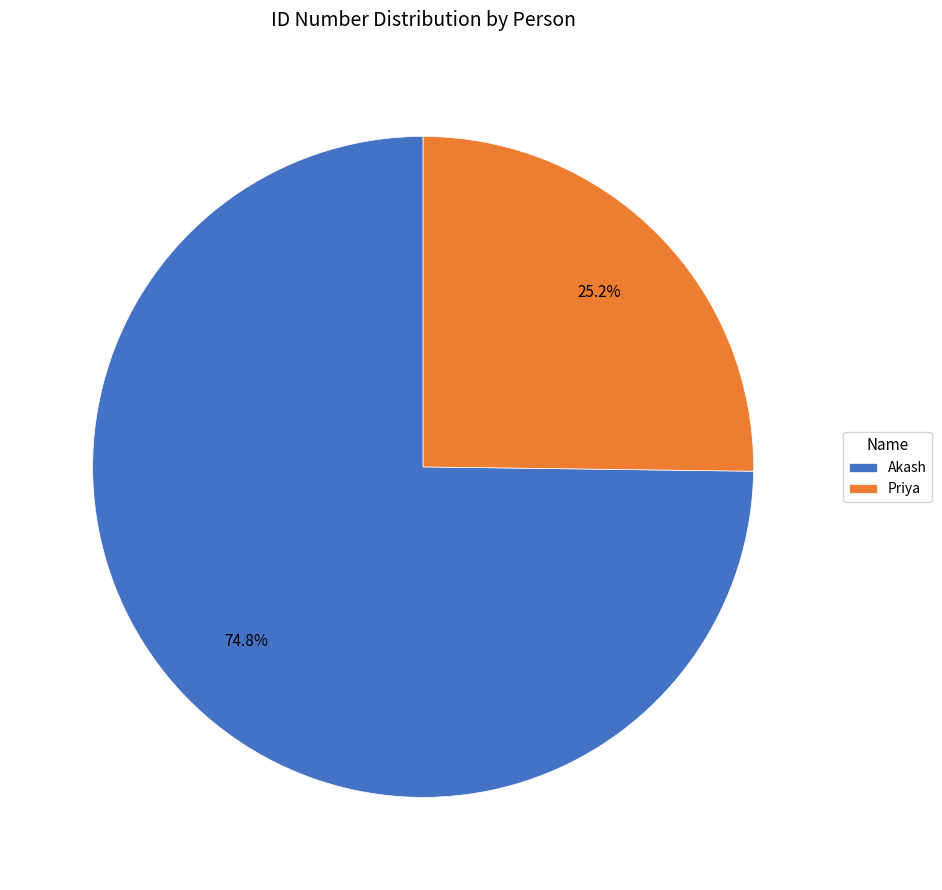

True or false: Priya accounts for 25% of the total.

True